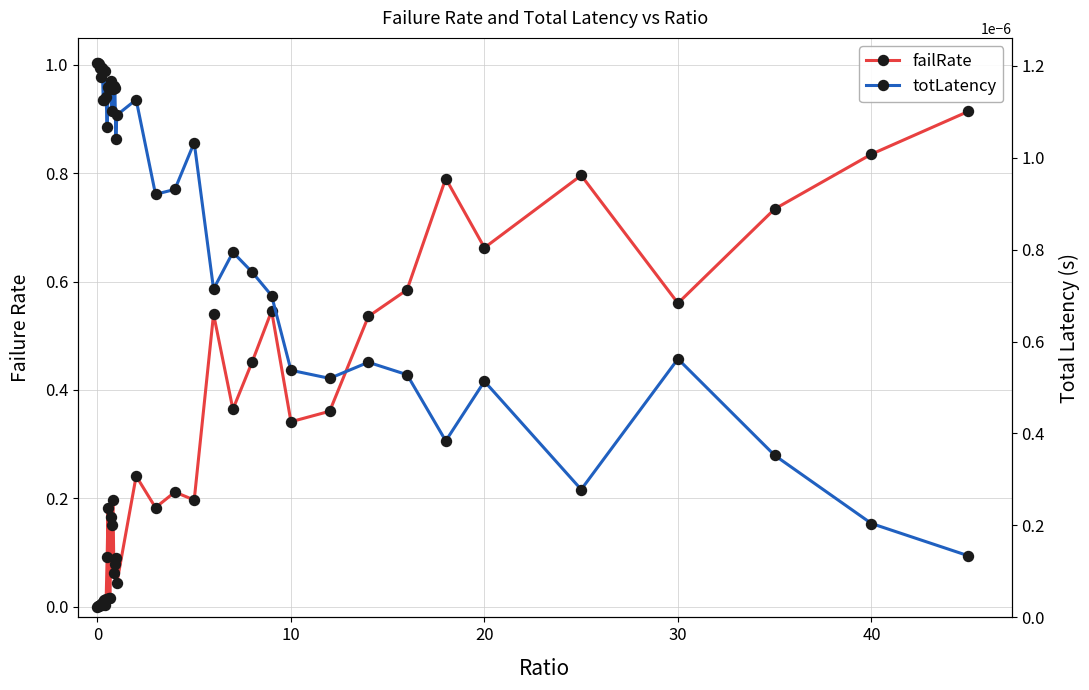

How many categories are shown in the chart?

40